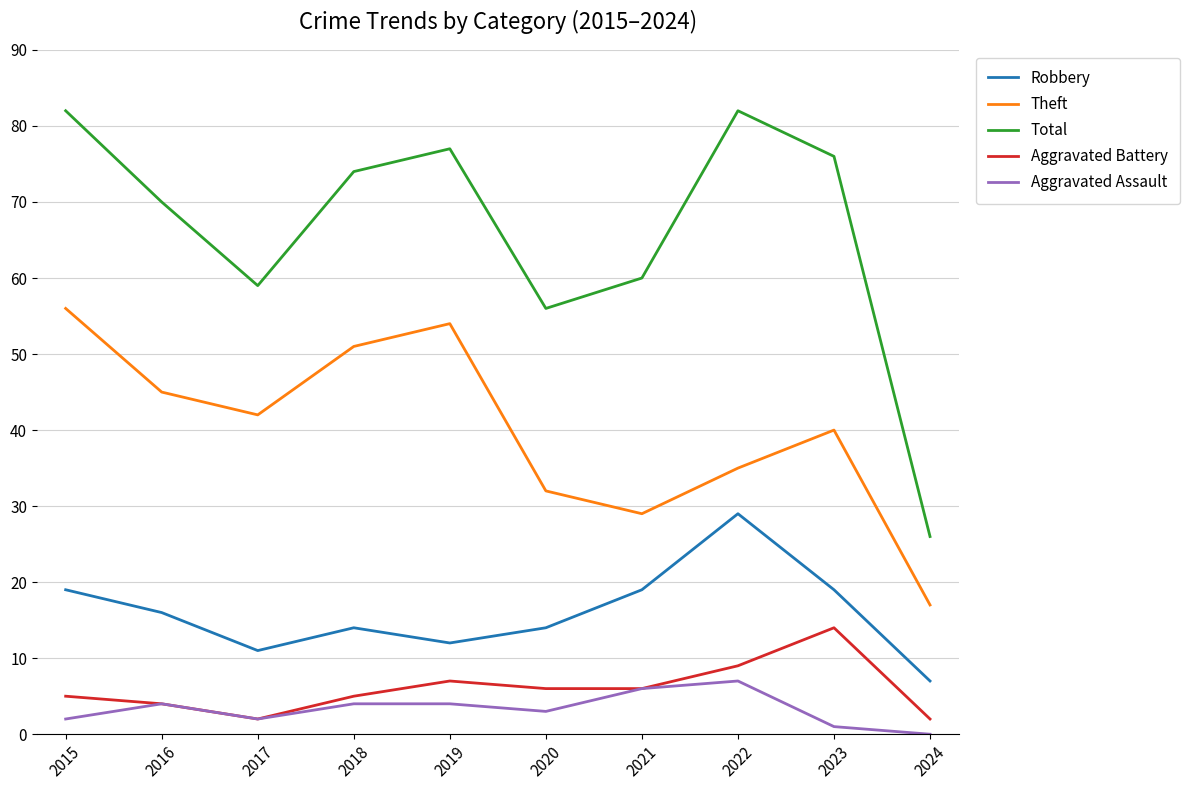

Between 2017 and 2023, which series saw the biggest shift?

Total